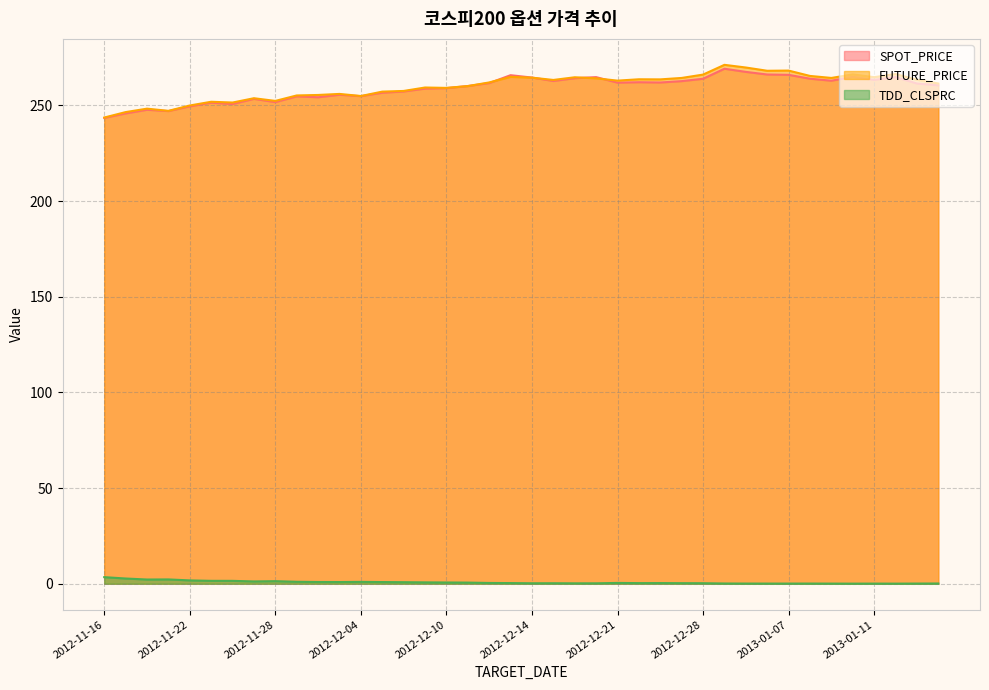

What is the greatest value displayed?

271.2